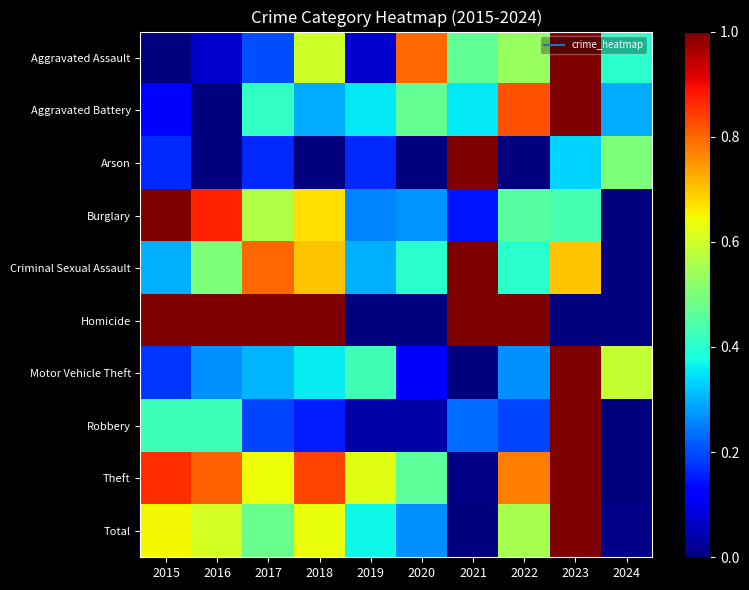

Which series has the widest spread of values?

Aggravated Assault